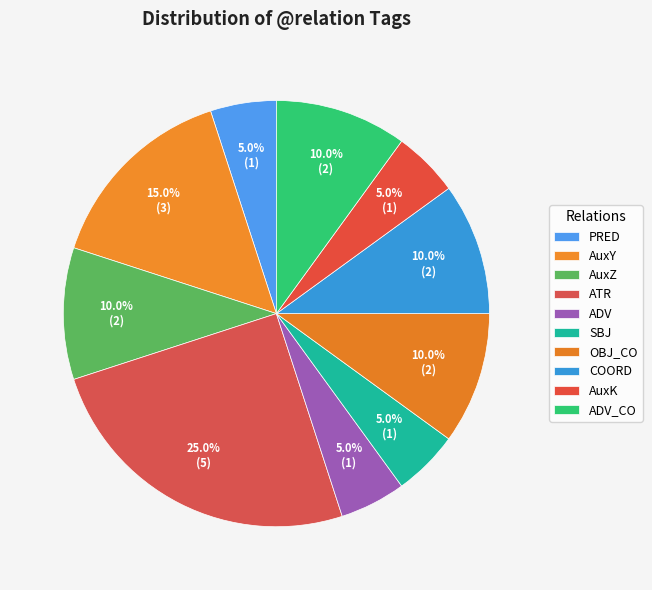

How many slices are in this pie chart?

10